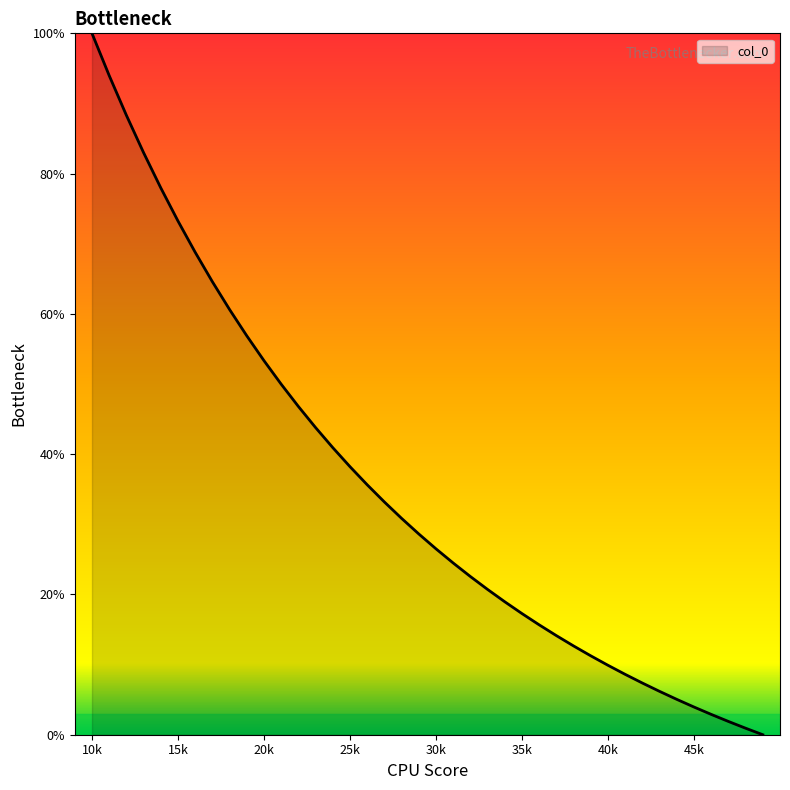

At which category does the chart reach its peak across all series?

10k